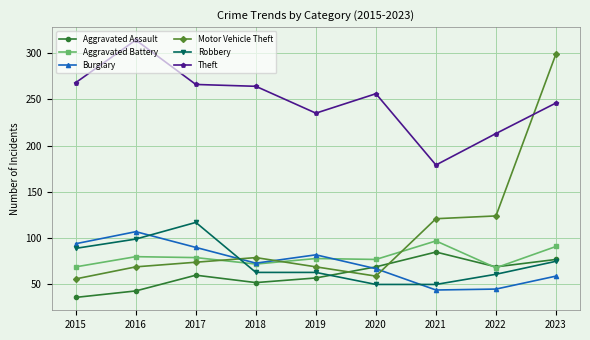

What are all the series names shown in the legend?

Aggravated Assault, Aggravated Battery, Burglary, Motor Vehicle Theft, Robbery, Theft